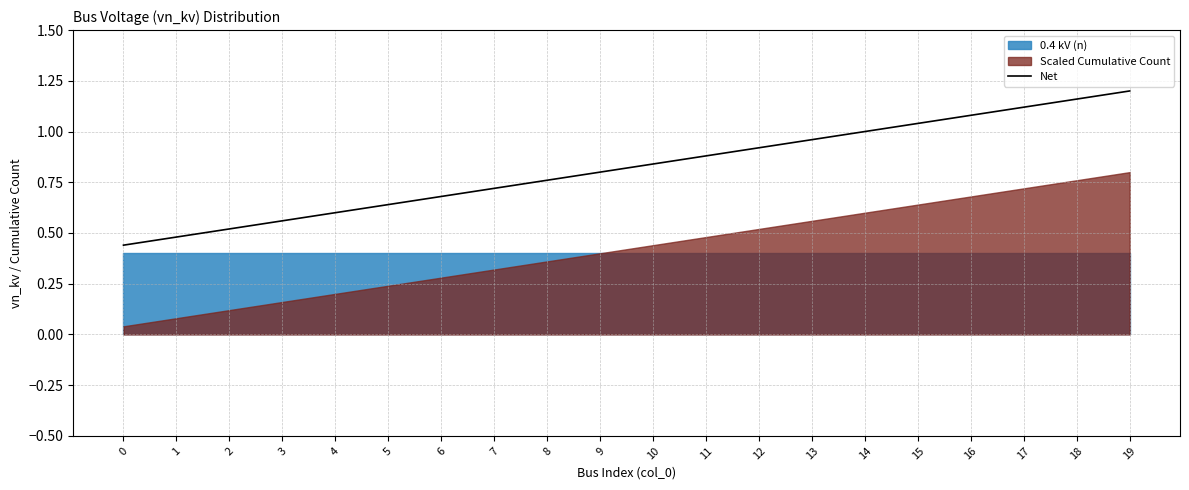

What is the sum of all values?

16.4